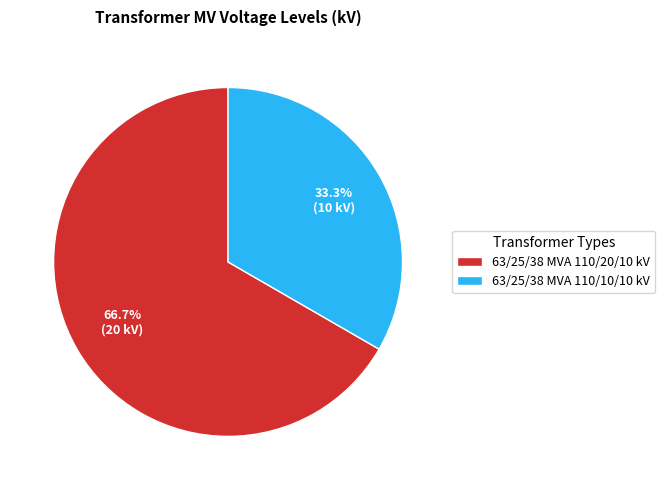

Count the number of slices in the pie.

2